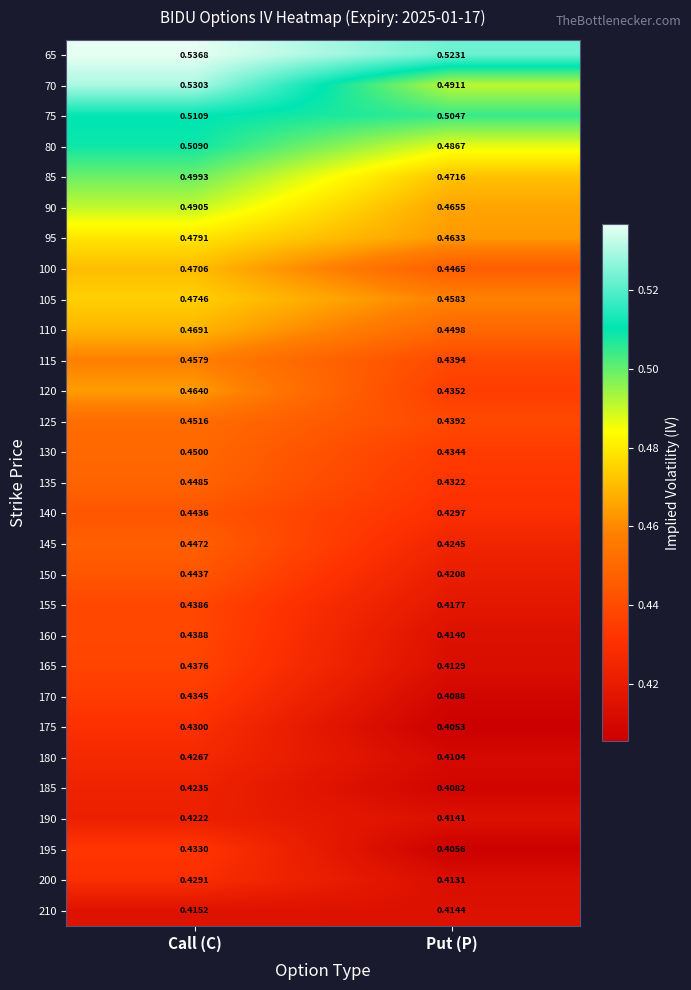

Is the value of 195 at Call (C) greater than the value of 140 at Call (C)?

No